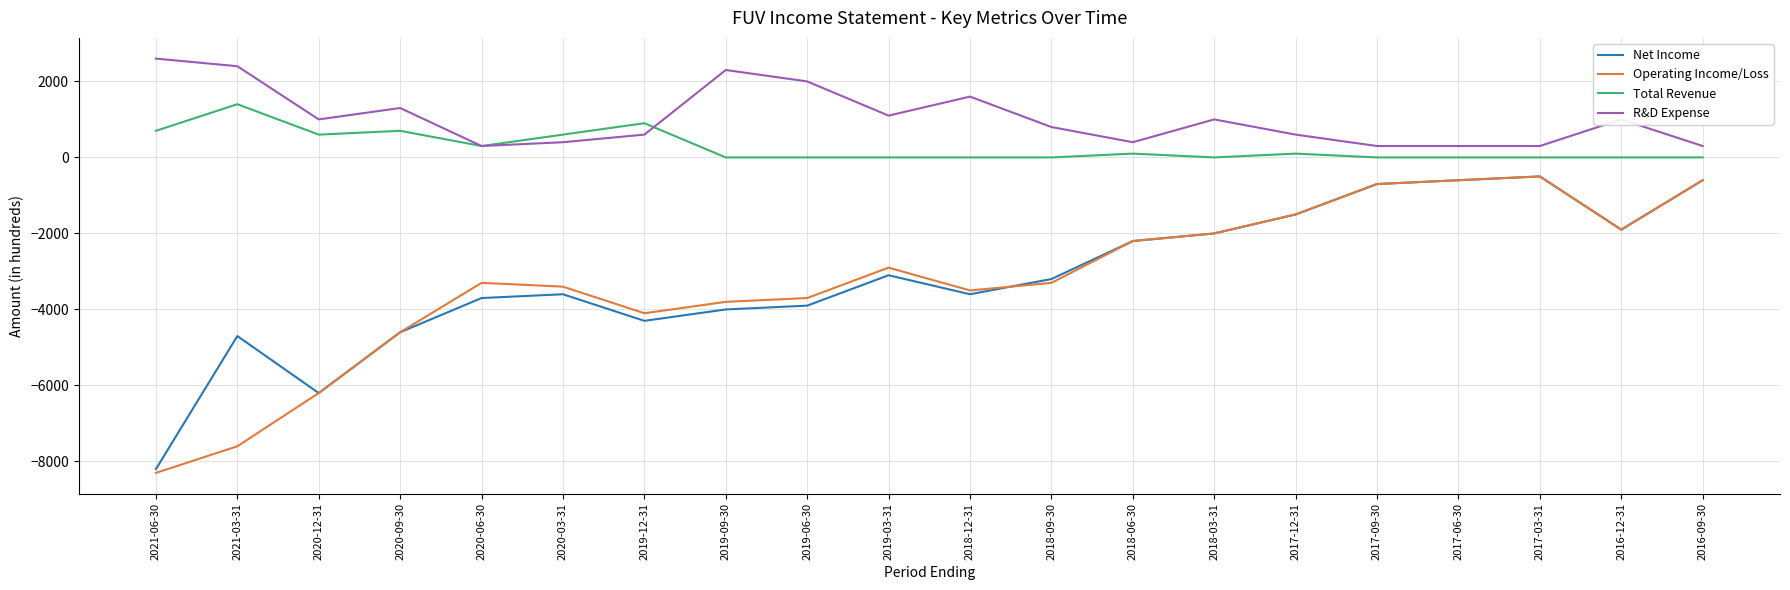

Is it true that R&D Expense equals 400 at 2018-06-30?

True